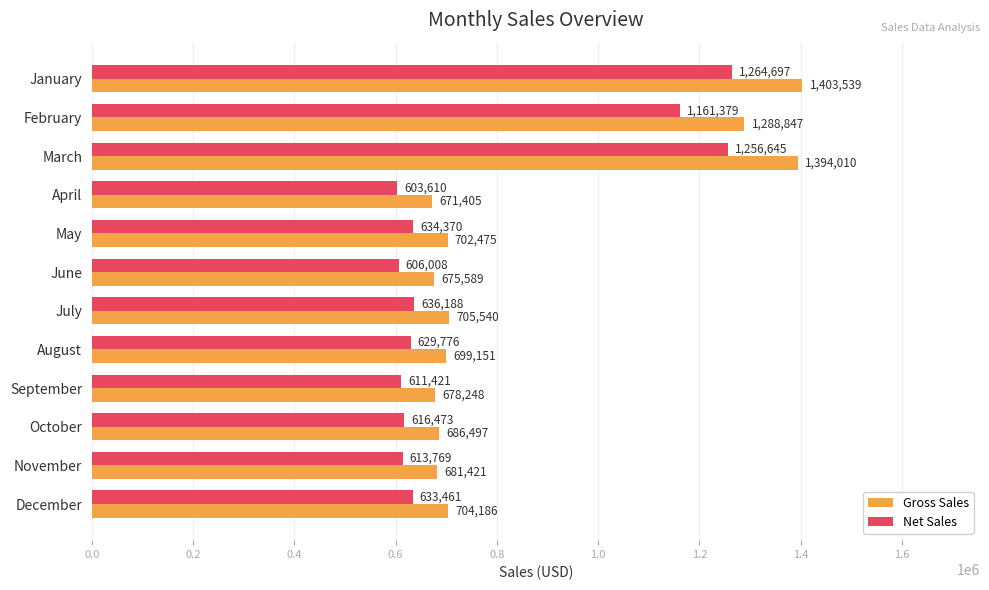

What is the difference between the maximum and minimum values in the Net Sales series?

661087